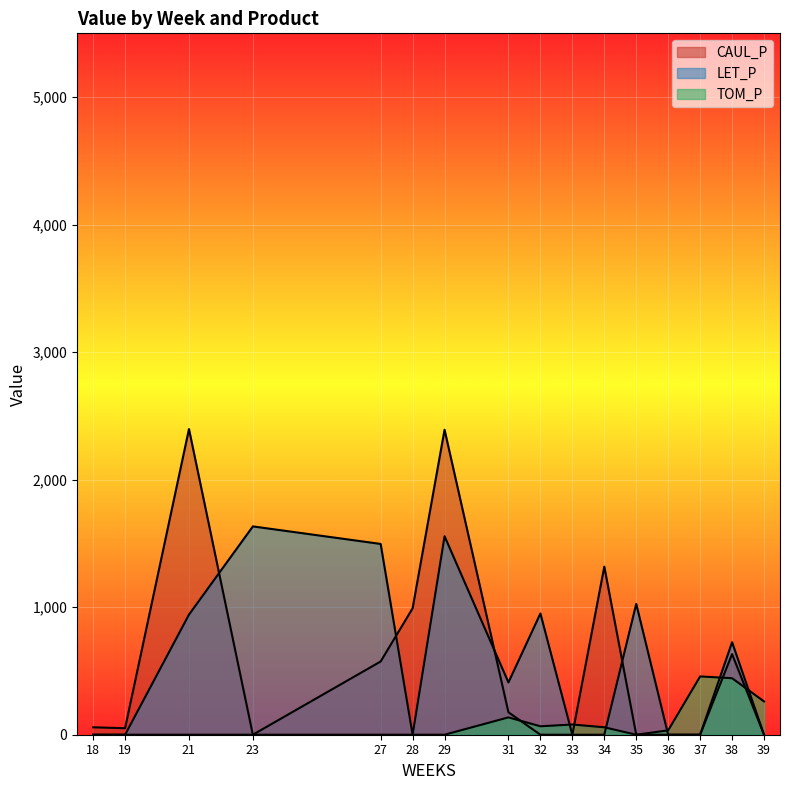

At 34, list the series in order from smallest to largest.

LET_P, TOM_P, CAUL_P